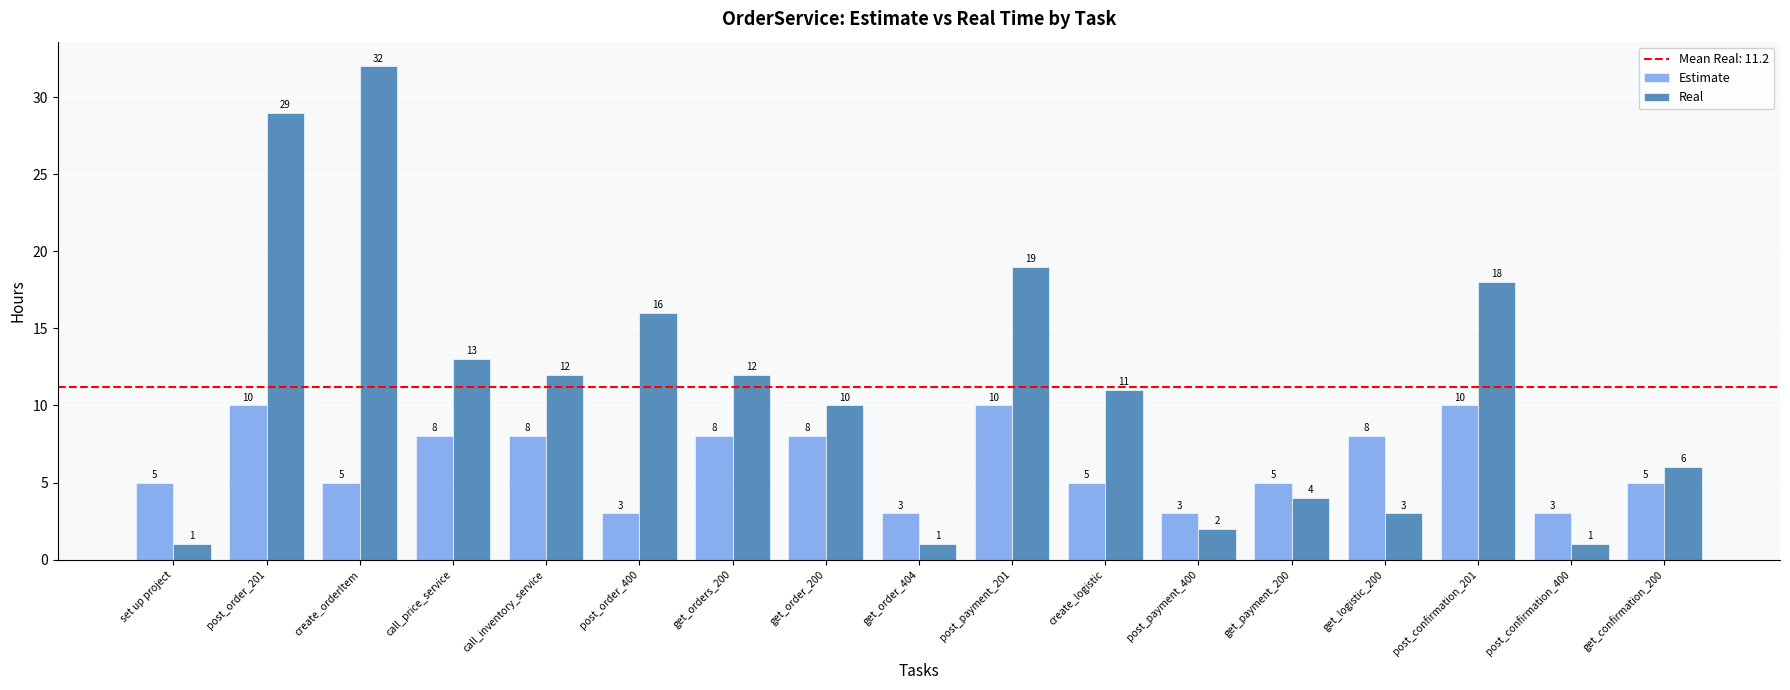

The Real series shows 1 at get_order_404. True or false?

True